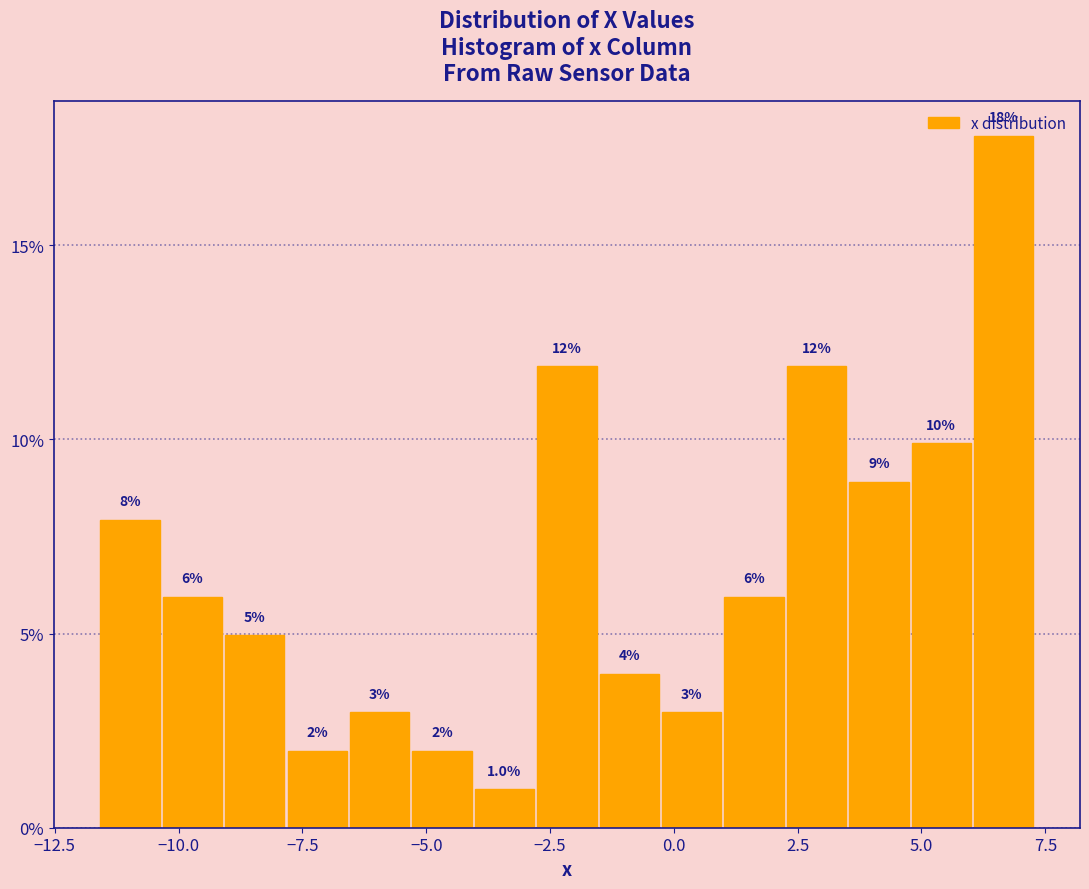

Around what value on the x-axis is the tallest bar? Give the approximate position of its centre, as read against the axis.

6.5